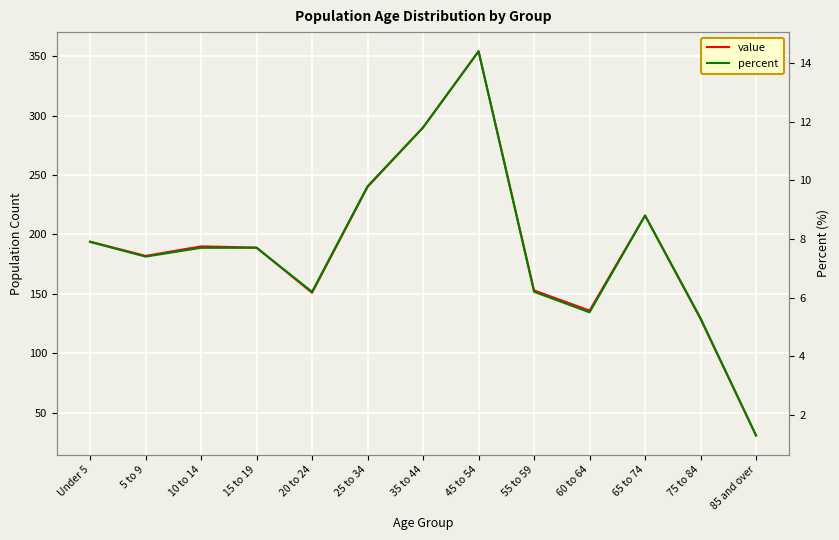

How many distinct data groups are displayed?

2